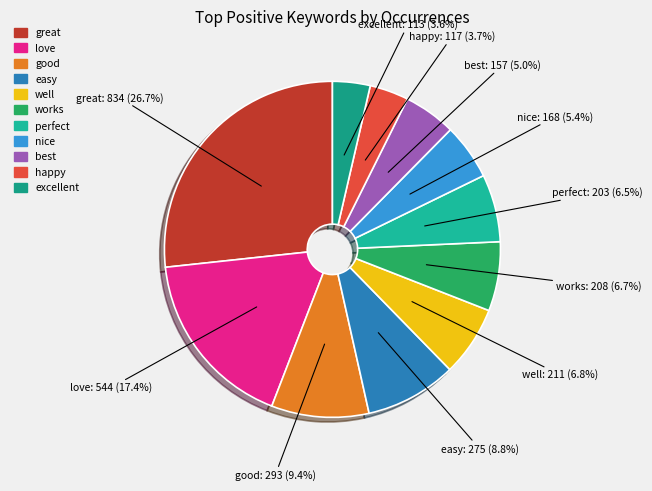

Which has a higher value, happy or well?

well